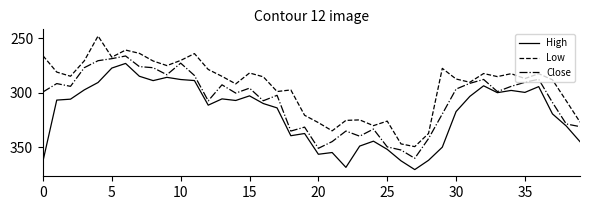

True or false: Close has more than 0 points higher than both neighbors.

True